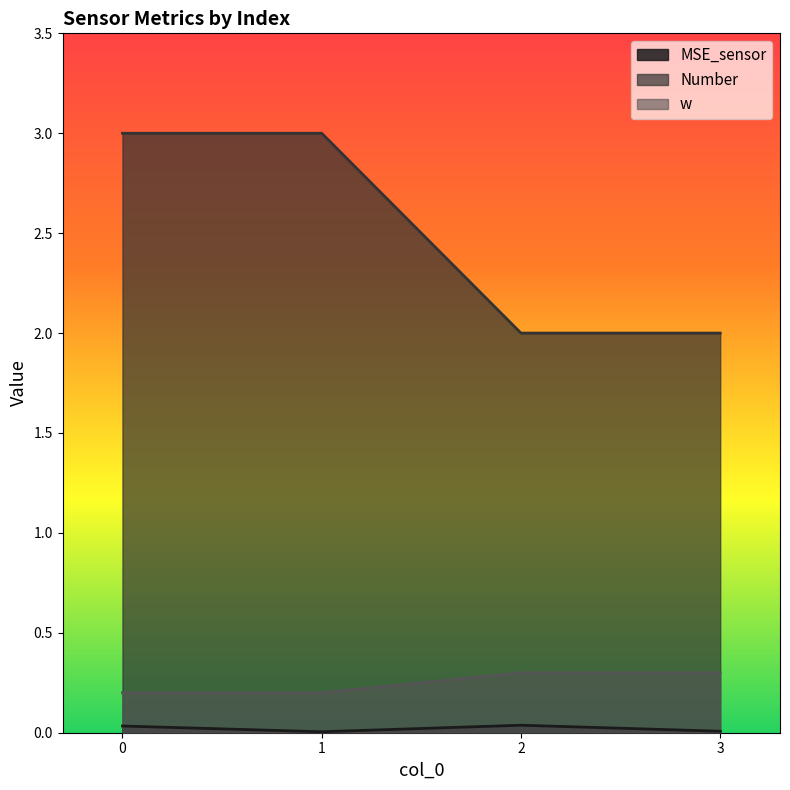

Where is the first local maximum for MSE_sensor?

2